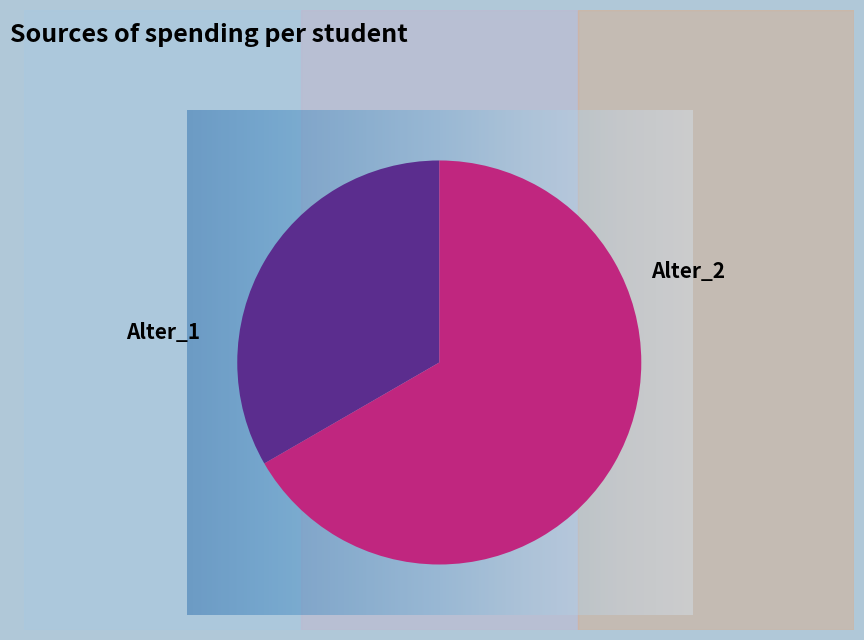

The Alter_1 slice represents 25% of the pie. True or false?

False